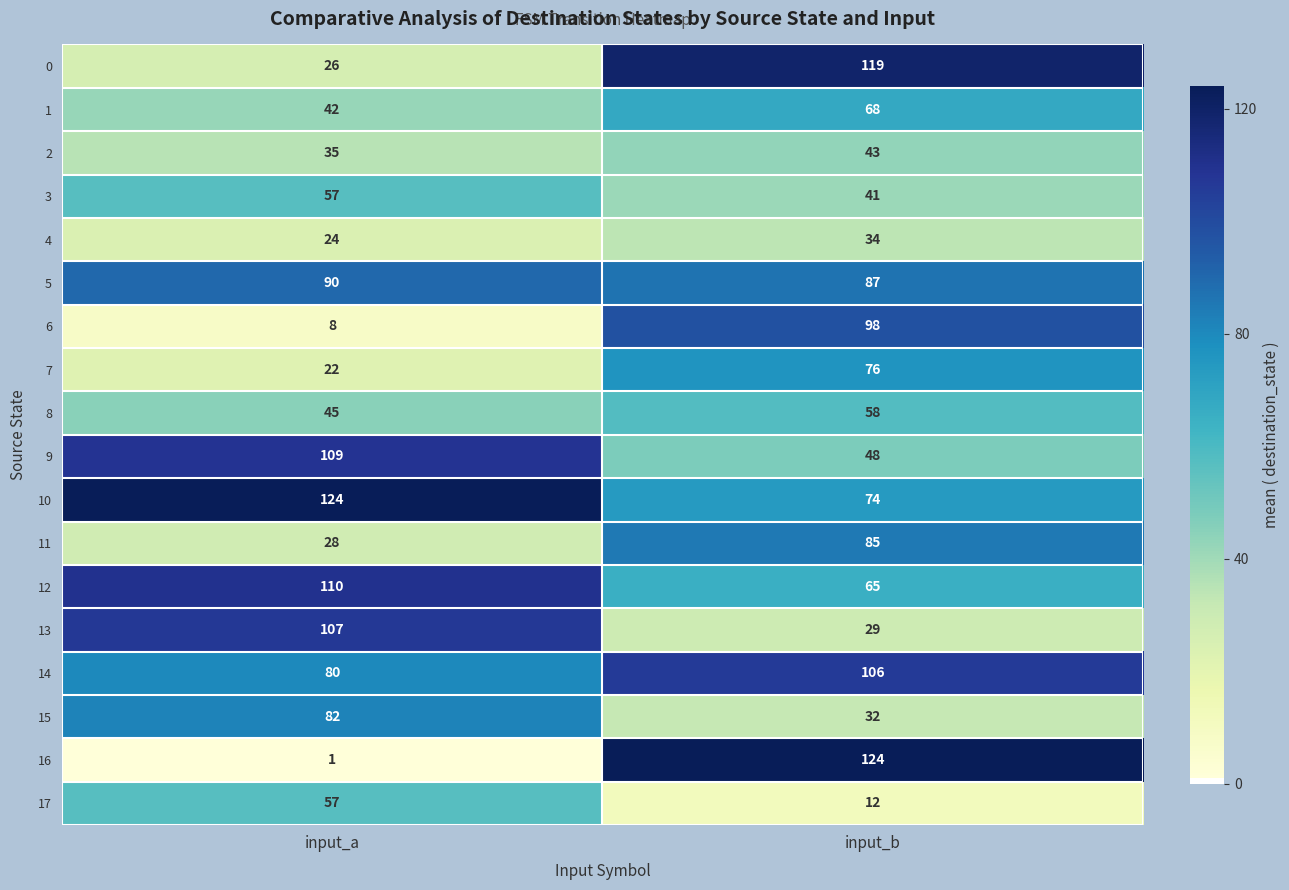

Where is 16 nearest to the value 62?

input_a